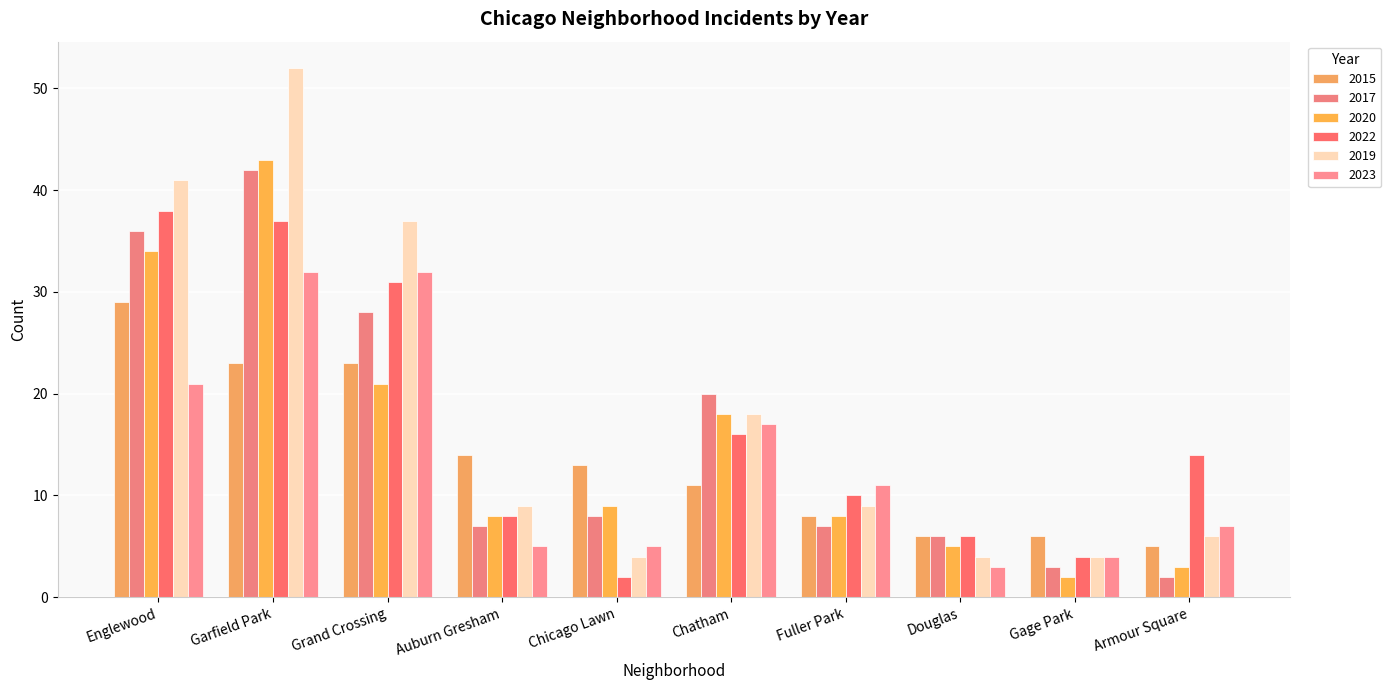

At which category is the sum across all series the highest?

Garfield Park